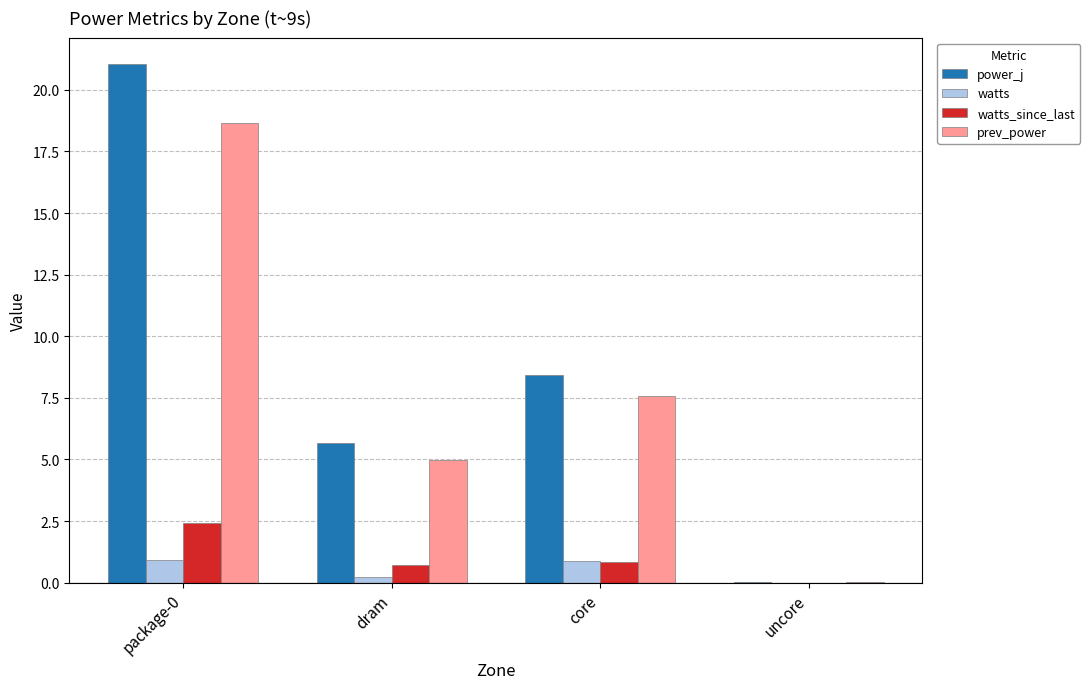

What is the sum of the watts_since_last values at package-0 and core?

3.2